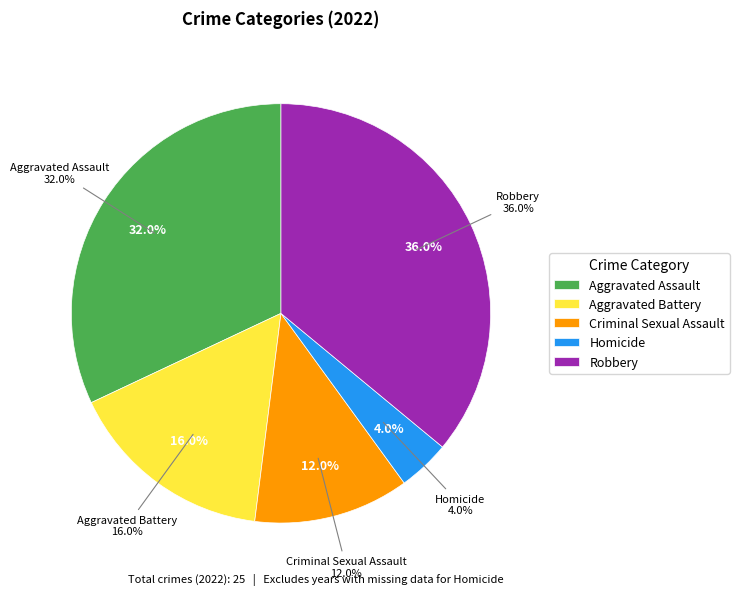

Which category has the biggest portion of the pie?

Robbery